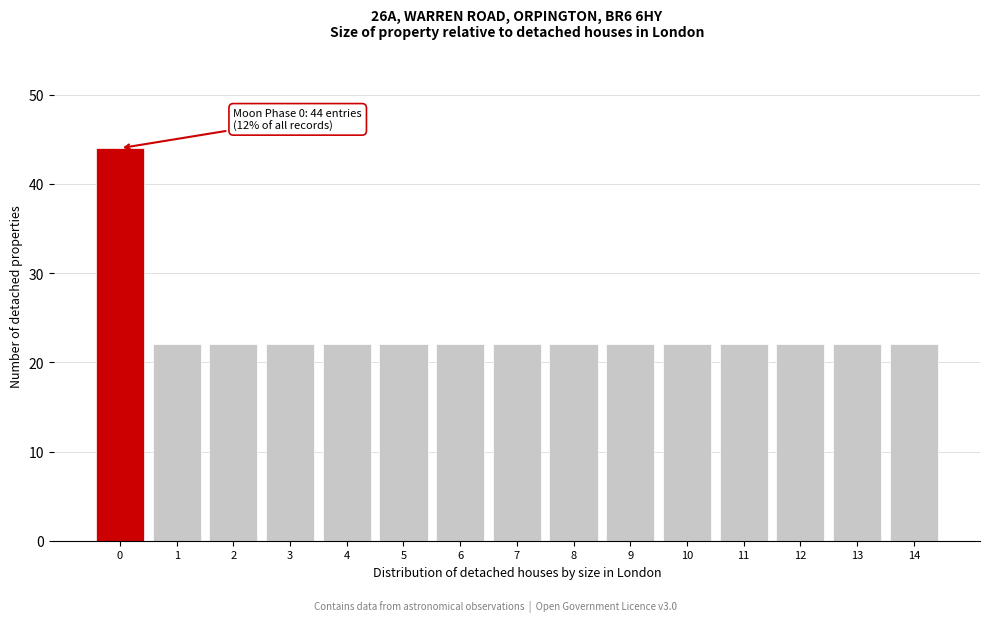

Reading left to right, list all the values displayed in this chart.

0=44	1=22	2=22	3=22	4=22	5=22	6=22	7=22	8=22	9=22	10=22	11=22	12=22	13=22	14=22